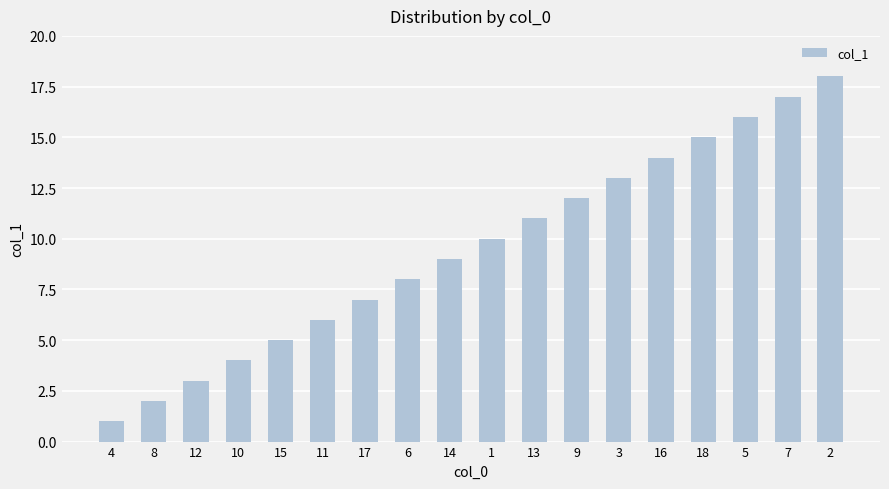

What position from the left is 14?

9